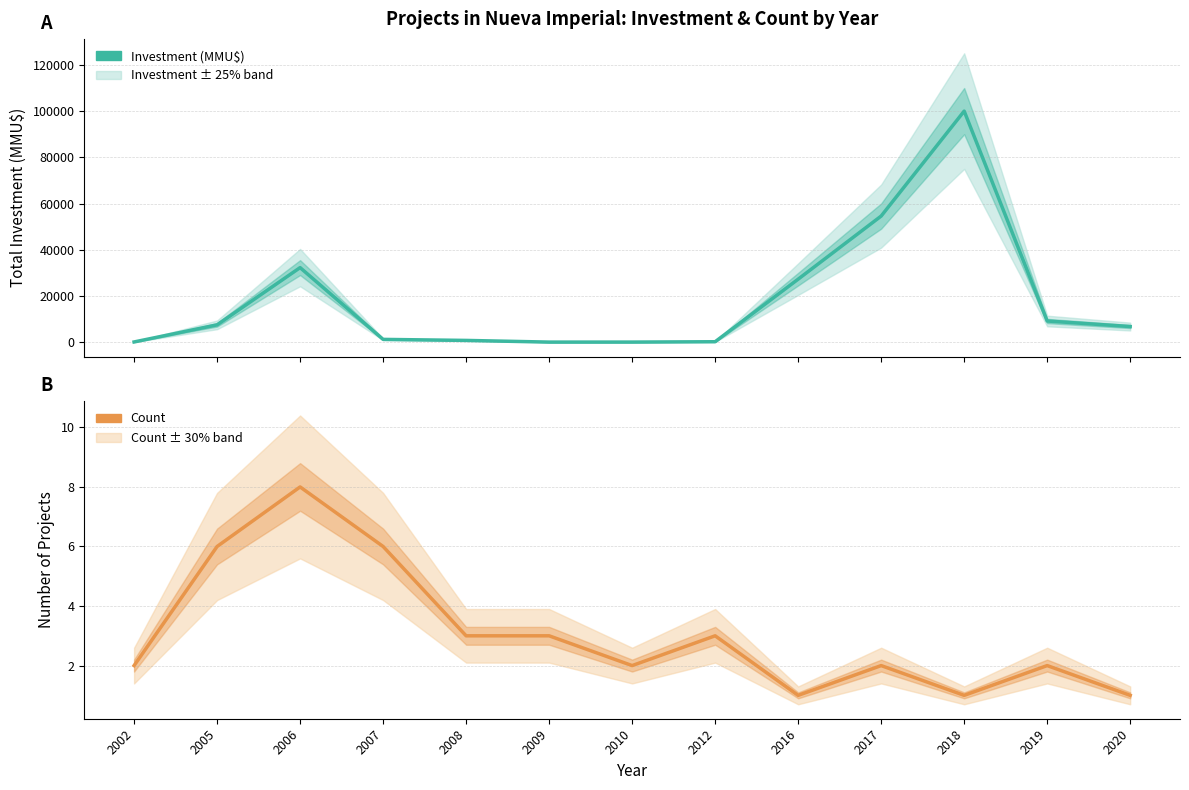

Where is the first local maximum for Number of Projects?

2006